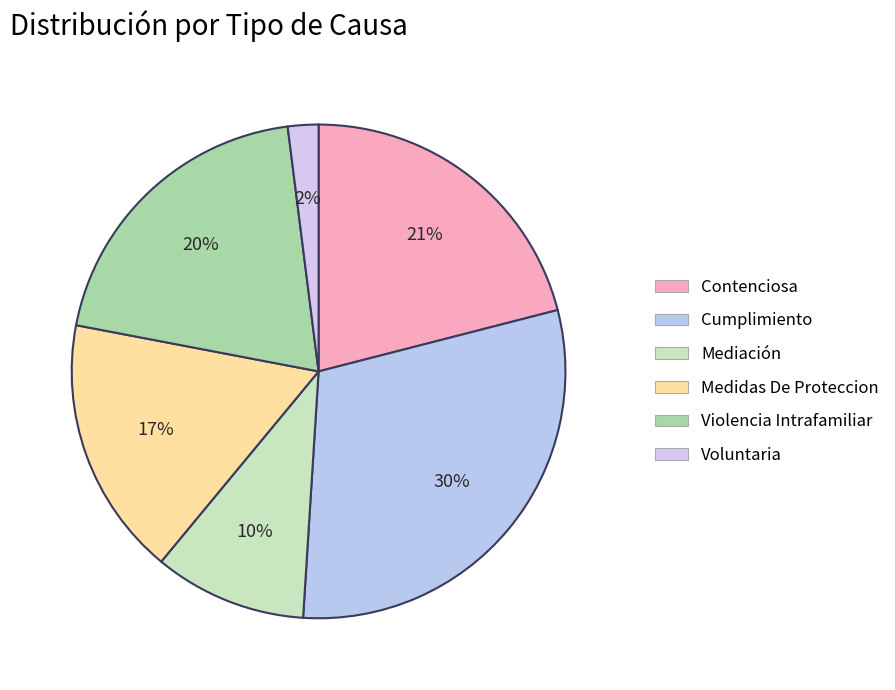

Does any single category account for the majority?

No